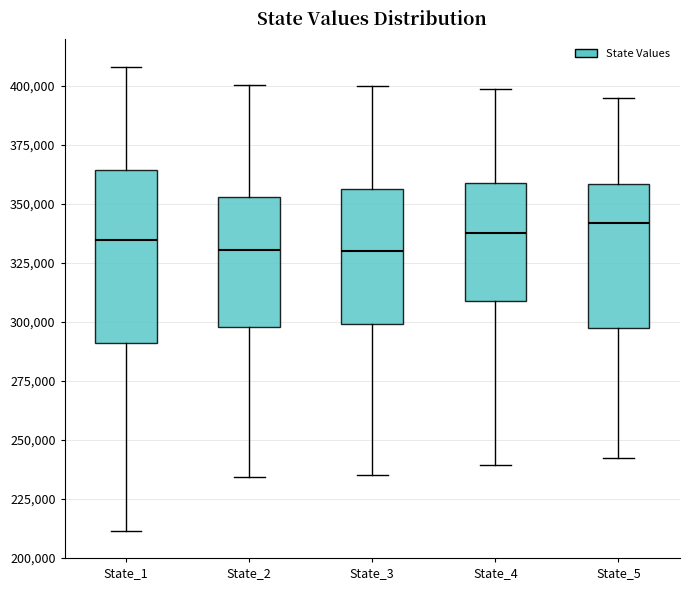

Reading left to right, read every box against the y-axis: the position of its median line, the range the box covers, and the ends of its whiskers. The values are not printed on the chart, so give them approximately, as read against the axis.

State_1: median 335000, box 290000 to 365000, whiskers 210000 to 410000
State_2: median 330000, box 300000 to 355000, whiskers 235000 to 400000
State_3: median 330000, box 300000 to 355000, whiskers 235000 to 400000
State_4: median 340000, box 310000 to 360000, whiskers 240000 to 400000
State_5: median 340000, box 295000 to 360000, whiskers 240000 to 395000